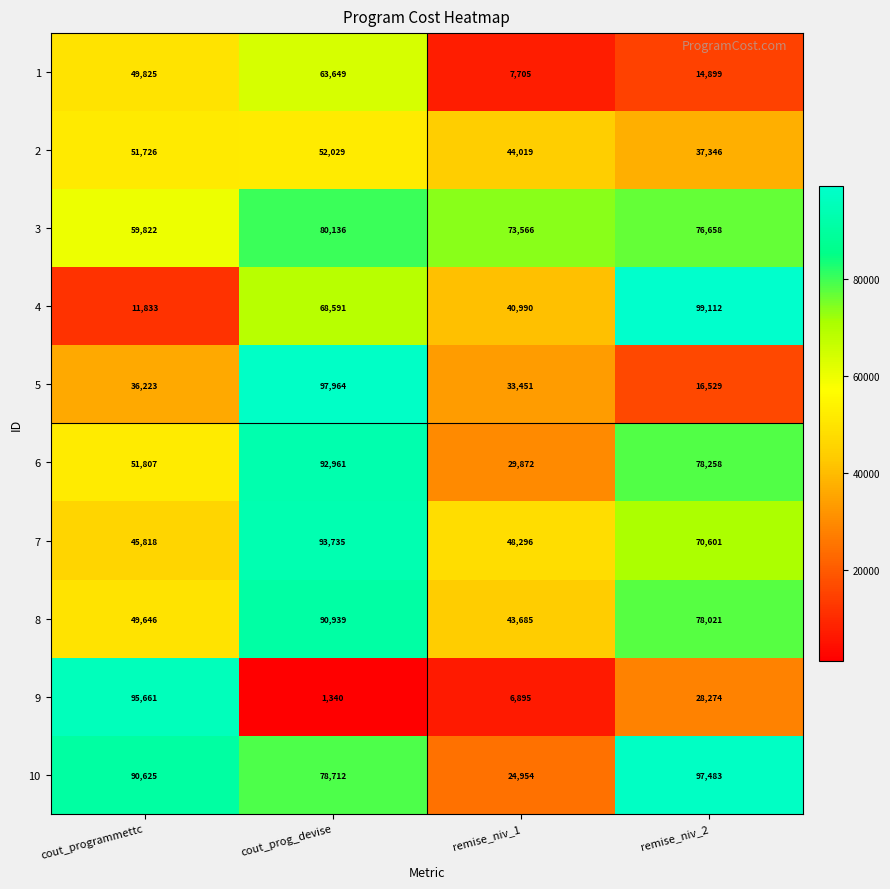

Is it true that 3 equals 31076 at cout_programmettc?

False